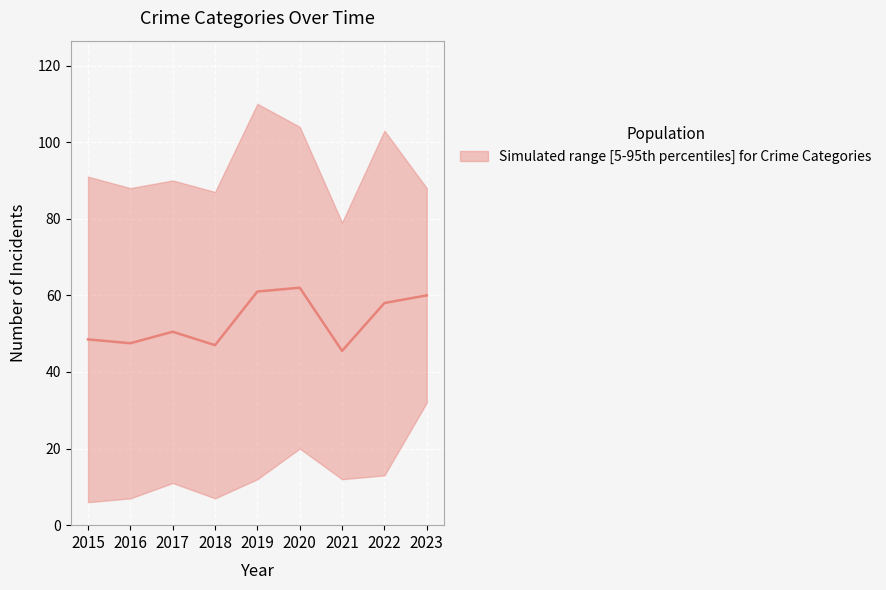

Which label corresponds to the smallest value in the chart?

2021